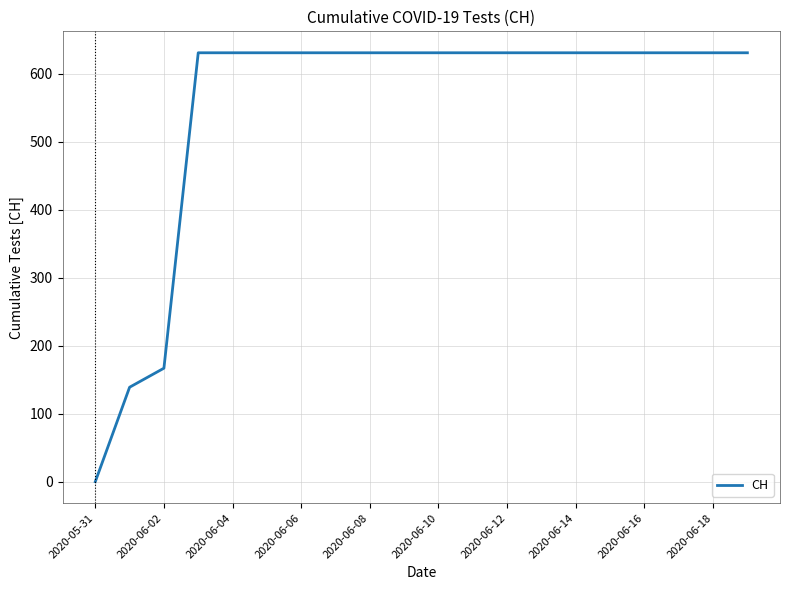

What is the greatest value displayed?

631